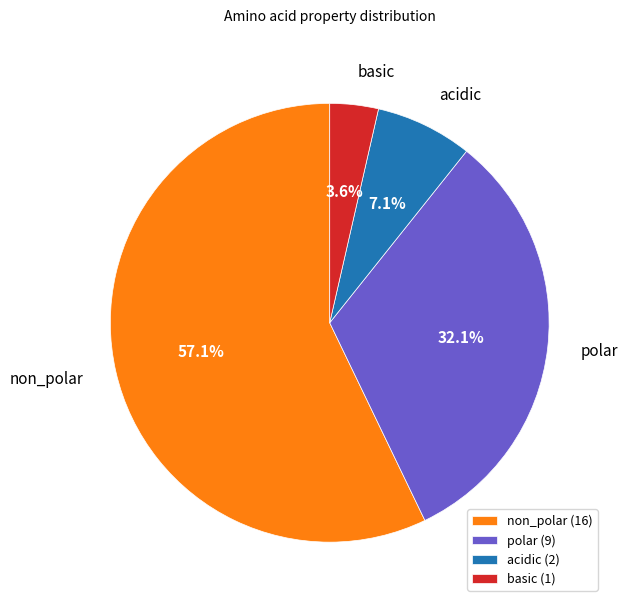

What percentage do basic and acidic together represent?

10.7%